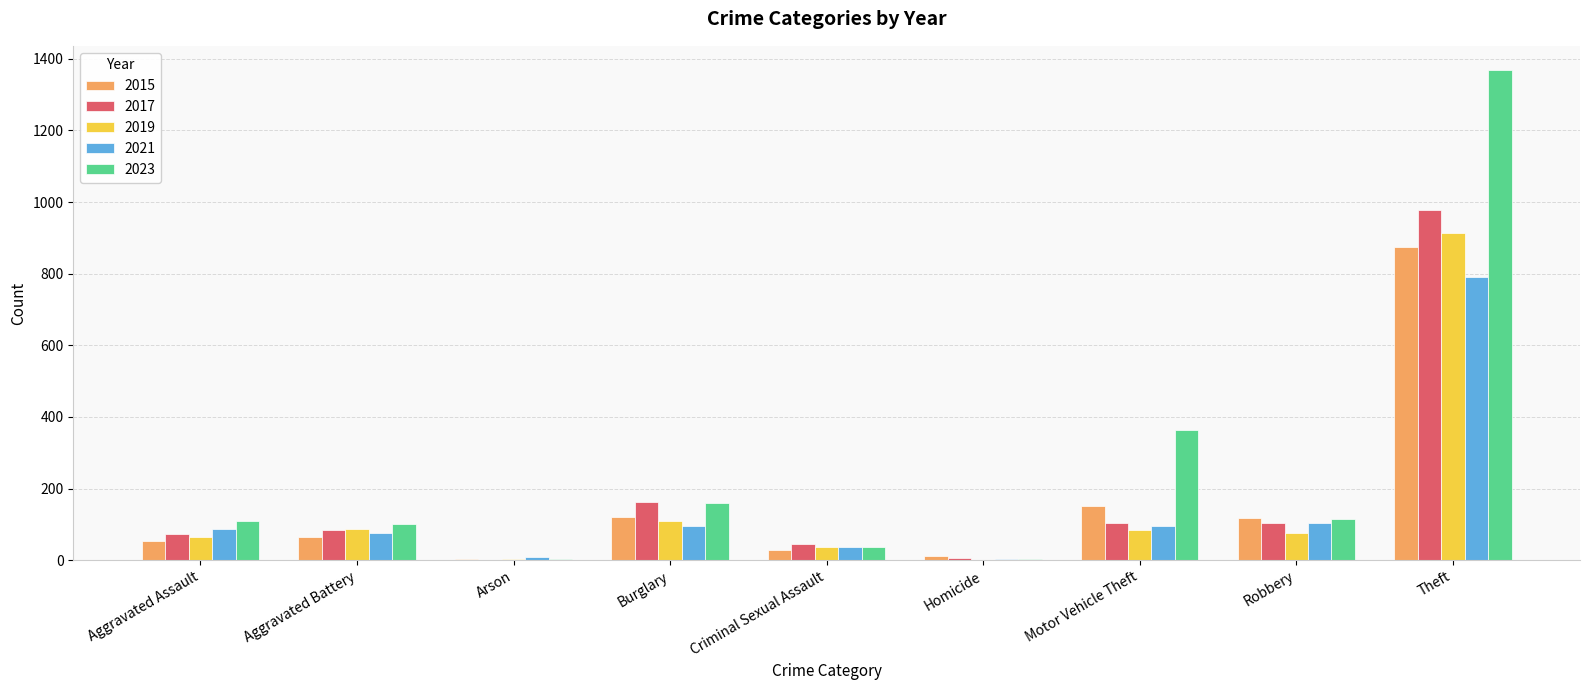

How many groups of bars are there?

9